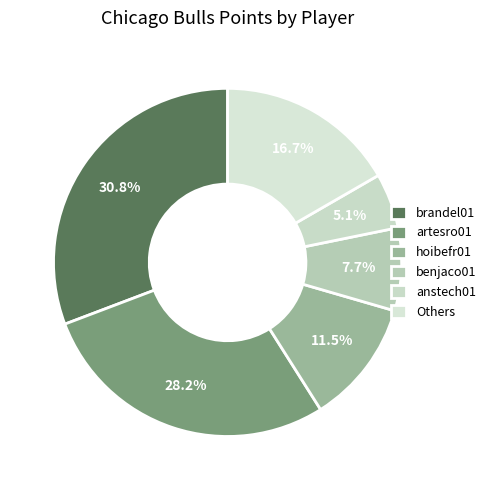

How many slices are in this pie chart?

6